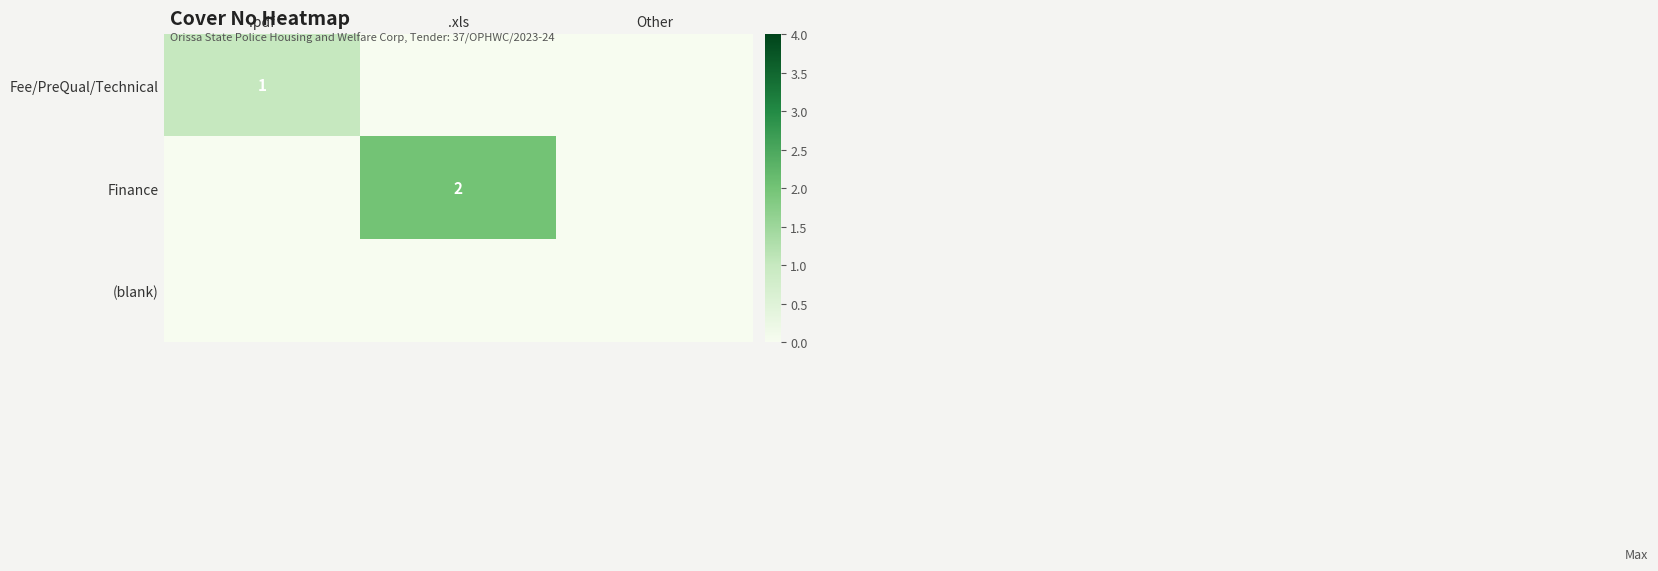

Which category has the lowest value in the (blank) series?

.pdf